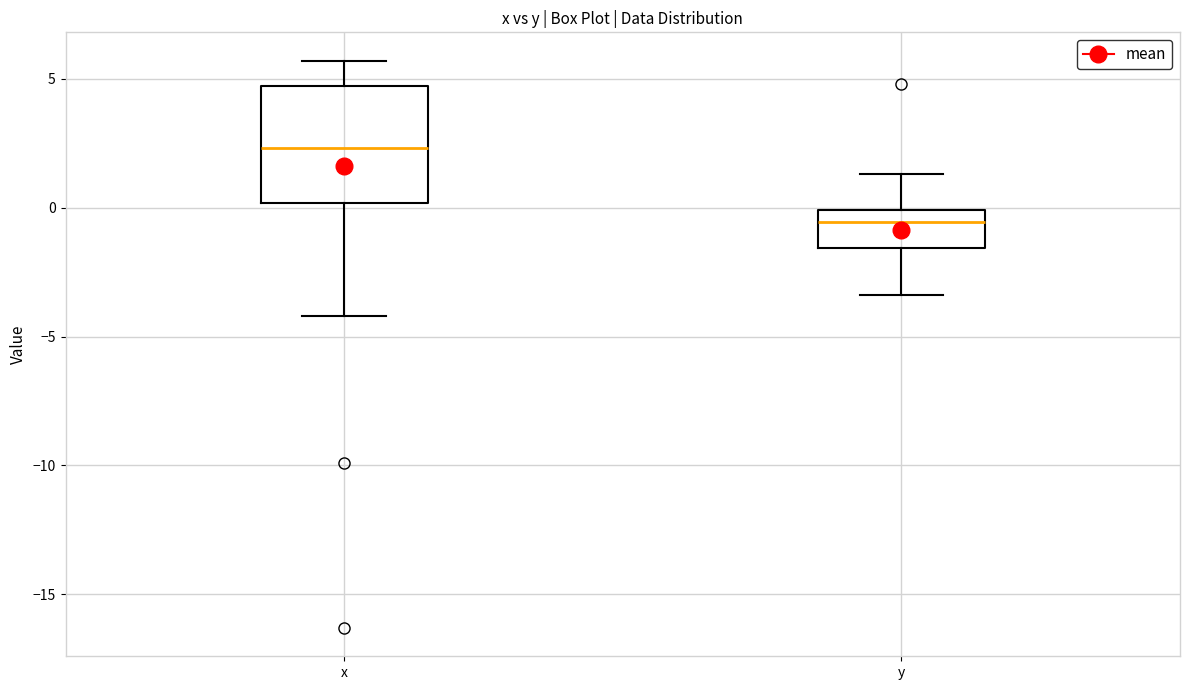

Where does the lower whisker of the box for x end on the y-axis? The values are not printed on the chart, so give them approximately, as read against the axis.

-4.0